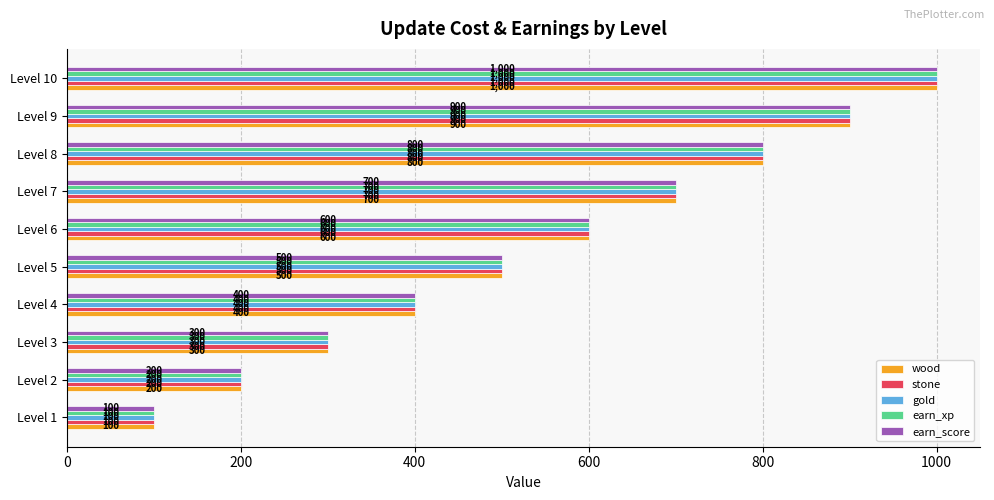

What is the greatest value displayed?

1000